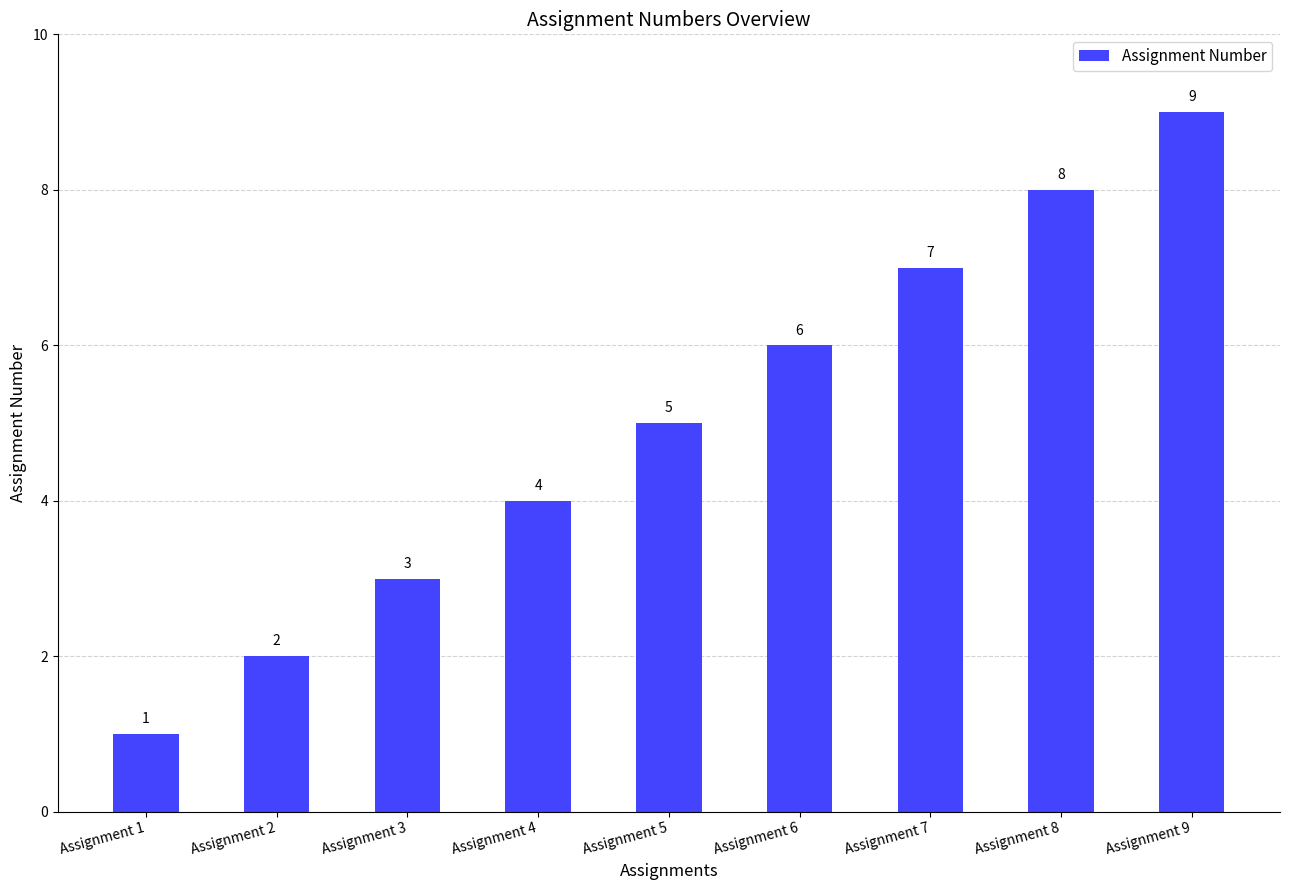

Is it true that the value at Assignment 6 is 9?

False